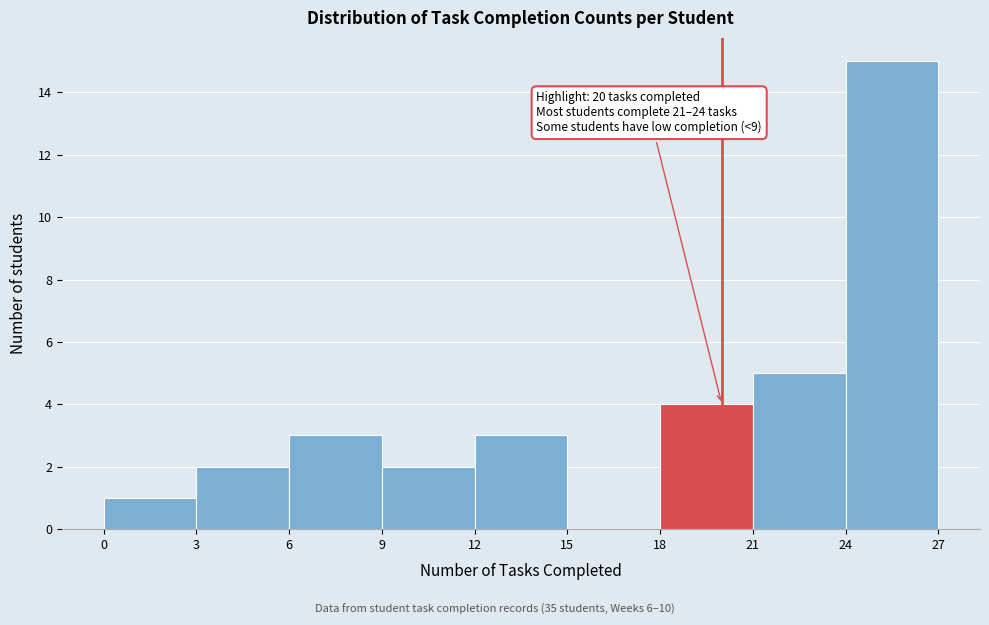

Over which range of the x-axis is the bar tallest?

24 to 27